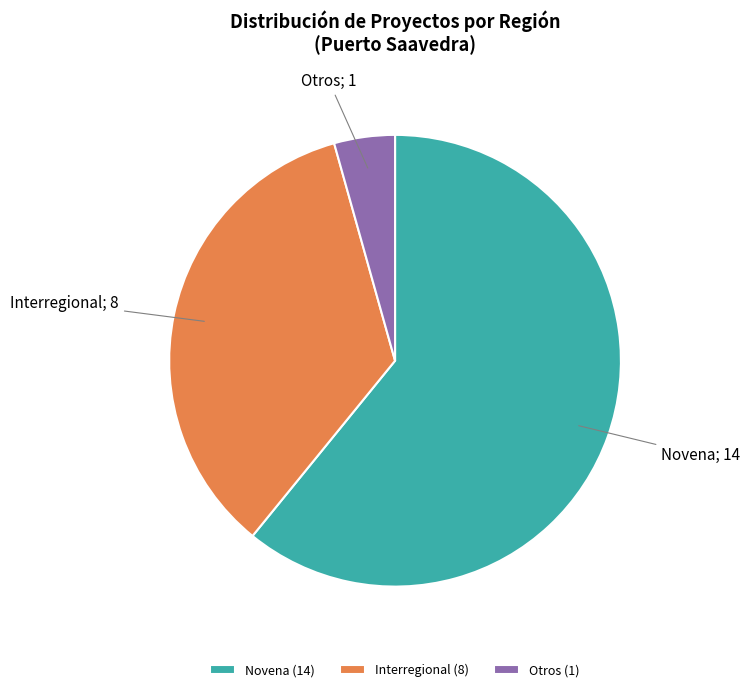

Count the number of slices in the pie.

3